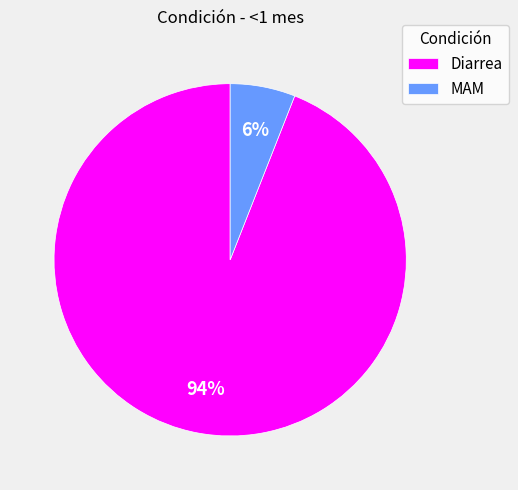

Between Diarrea and MAM, which is larger?

Diarrea